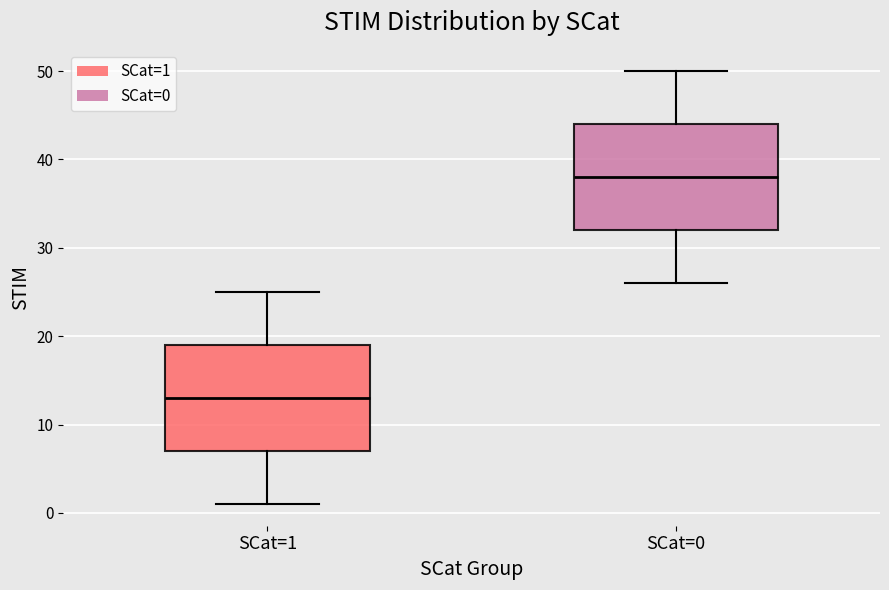

Reading left to right, transcribe this box plot: for each box, give where its median line is, the range the box spans, and where its two whiskers end, as read against the y-axis. The values are not printed on the chart, so give them approximately, as read against the axis.

SCat=1: median 13, box 7 to 19, whiskers 1 to 25
SCat=0: median 38, box 32 to 44, whiskers 26 to 50